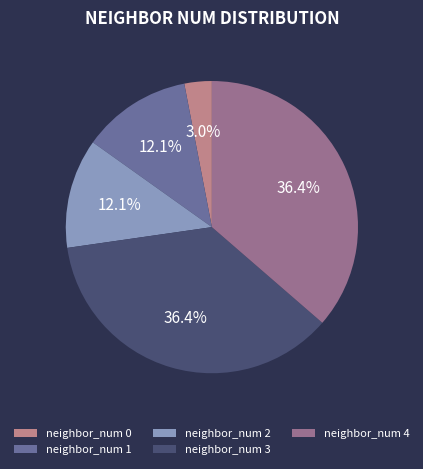

To the nearest percent, what is the difference between the largest and smallest slice percentages?

33%